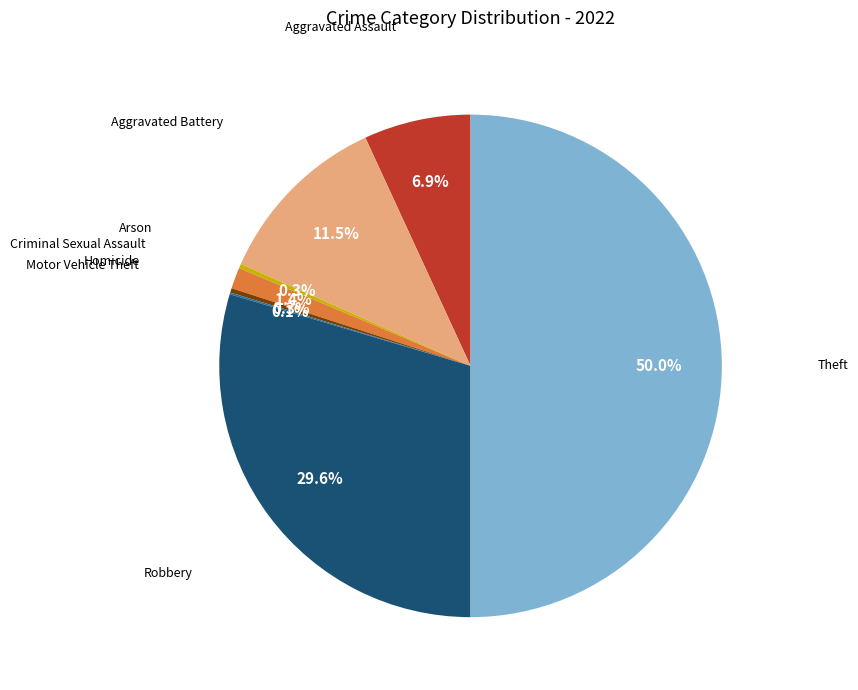

What is the smallest slice in the pie chart?

Motor Vehicle Theft